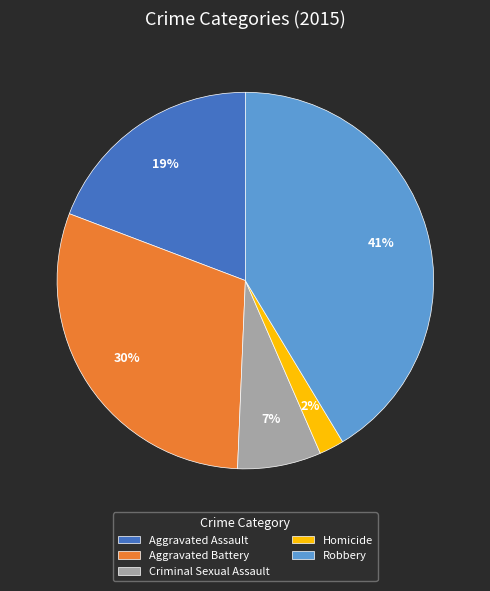

To the nearest percent, what percentage of the pie is Aggravated Battery?

30%